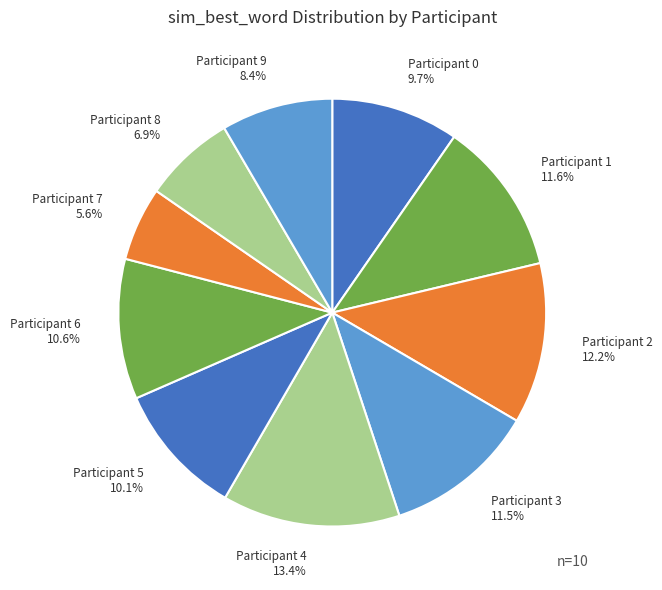

Which has a higher value, Participant 2 or Participant 6?

Participant 2